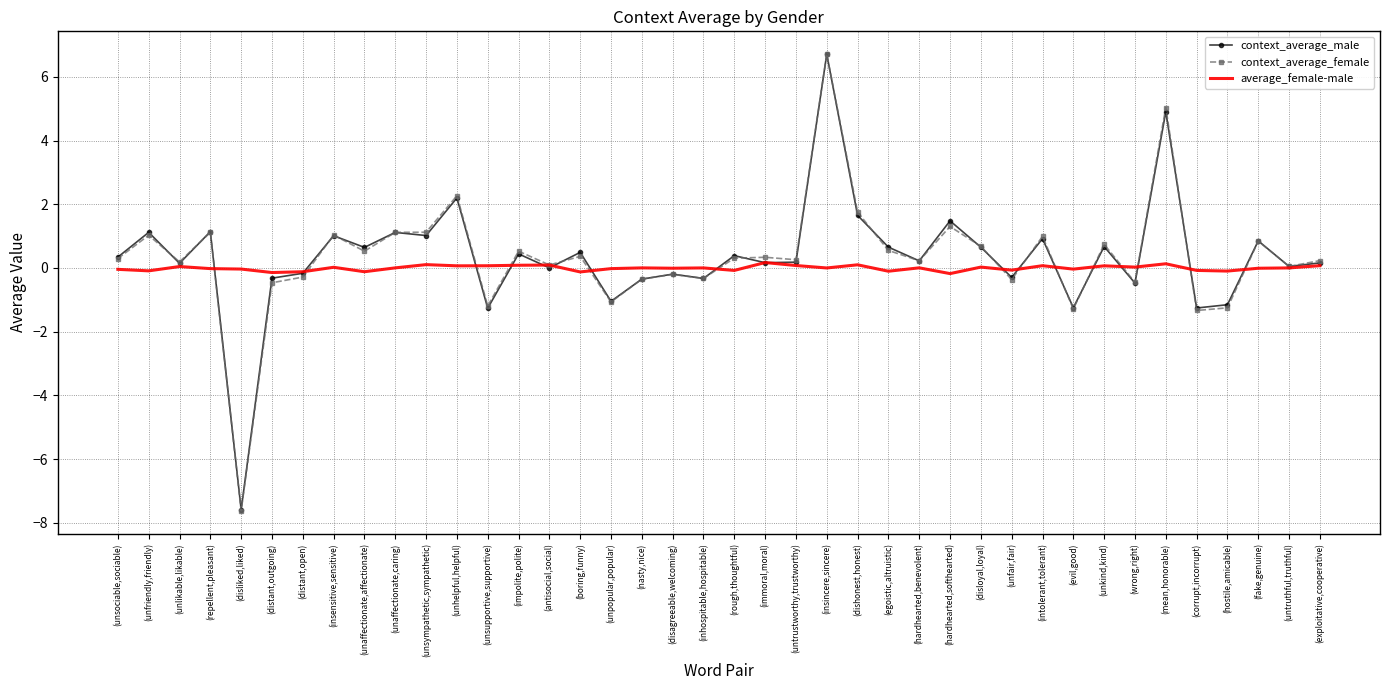

What is the sum of all average_female-male values?

-0.2